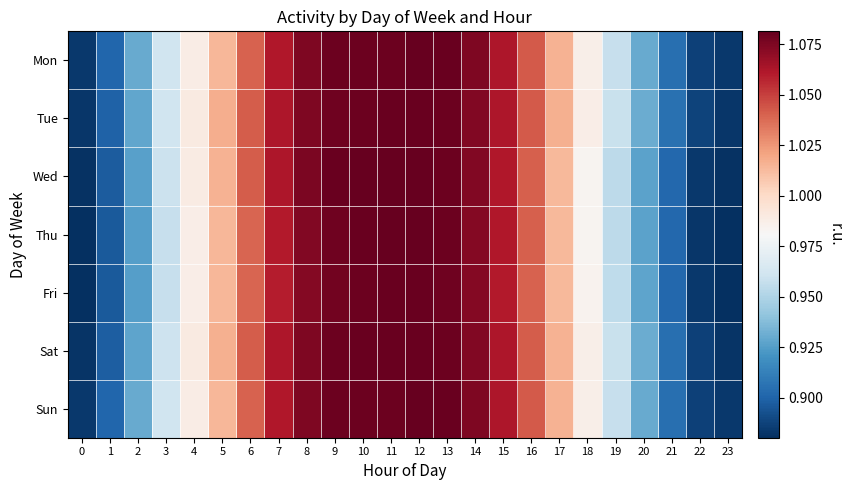

Reading left to right, list all the values displayed in this chart.

Mon: 0=0.9	1=0.9	2=0.9	3=1.0	4=1.0	5=1.0	6=1.0	7=1.1	8=1.1	9=1.1	10=1.1	11=1.1	12=1.1	13=1.1	14=1.1	15=1.1	16=1.0	17=1.0	18=1.0	19=1.0	20=0.9	21=0.9	22=0.9	23=0.9
Tue: 0=0.9	1=0.9	2=0.9	3=1.0	4=1.0	5=1.0	6=1.0	7=1.1	8=1.1	9=1.1	10=1.1	11=1.1	12=1.1	13=1.1	14=1.1	15=1.1	16=1.0	17=1.0	18=1.0	19=1.0	20=0.9	21=0.9	22=0.9	23=0.9
Wed: 0=0.9	1=0.9	2=0.9	3=1.0	4=1.0	5=1.0	6=1.0	7=1.1	8=1.1	9=1.1	10=1.1	11=1.1	12=1.1	13=1.1	14=1.1	15=1.1	16=1.0	17=1.0	18=1.0	19=1.0	20=0.9	21=0.9	22=0.9	23=0.9
Thu: 0=0.9	1=0.9	2=0.9	3=1.0	4=1.0	5=1.0	6=1.0	7=1.1	8=1.1	9=1.1	10=1.1	11=1.1	12=1.1	13=1.1	14=1.1	15=1.1	16=1.0	17=1.0	18=1.0	19=1.0	20=0.9	21=0.9	22=0.9	23=0.9
Fri: 0=0.9	1=0.9	2=0.9	3=1.0	4=1.0	5=1.0	6=1.0	7=1.1	8=1.1	9=1.1	10=1.1	11=1.1	12=1.1	13=1.1	14=1.1	15=1.1	16=1.0	17=1.0	18=1.0	19=1.0	20=0.9	21=0.9	22=0.9	23=0.9
Sat: 0=0.9	1=0.9	2=0.9	3=1.0	4=1.0	5=1.0	6=1.0	7=1.1	8=1.1	9=1.1	10=1.1	11=1.1	12=1.1	13=1.1	14=1.1	15=1.1	16=1.0	17=1.0	18=1.0	19=1.0	20=0.9	21=0.9	22=0.9	23=0.9
Sun: 0=0.9	1=0.9	2=0.9	3=1.0	4=1.0	5=1.0	6=1.0	7=1.1	8=1.1	9=1.1	10=1.1	11=1.1	12=1.1	13=1.1	14=1.1	15=1.1	16=1.0	17=1.0	18=1.0	19=1.0	20=0.9	21=0.9	22=0.9	23=0.9